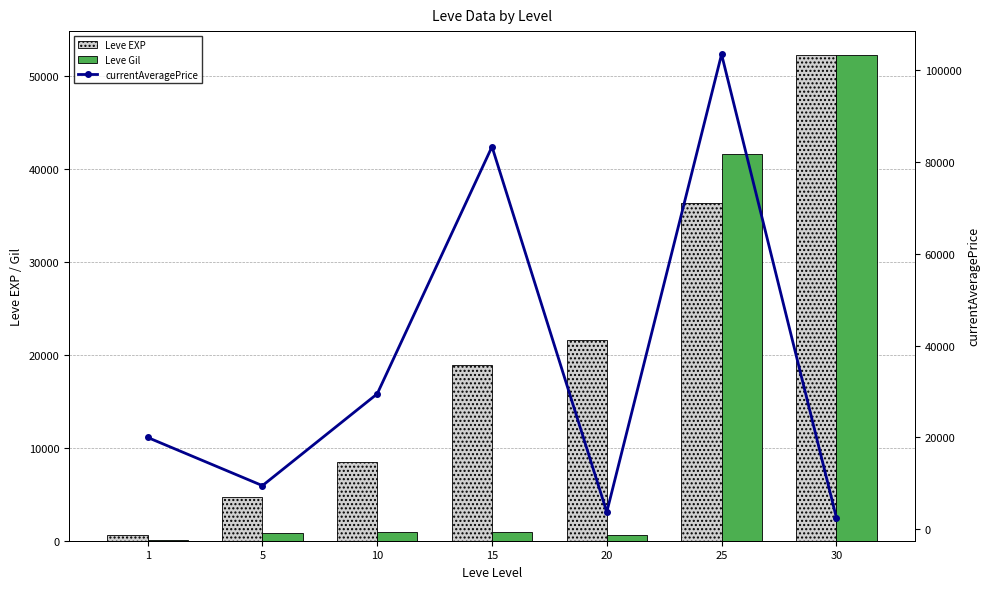

Which series has the largest range (max minus min)?

currentAveragePrice